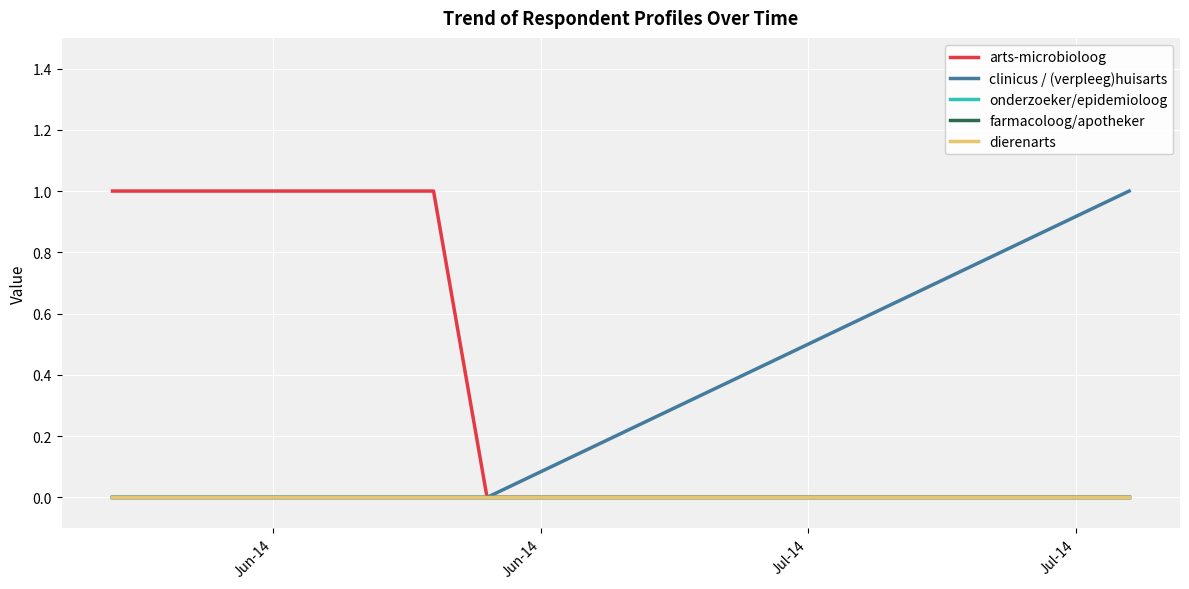

Is this an area chart (filled region under the line)?

No